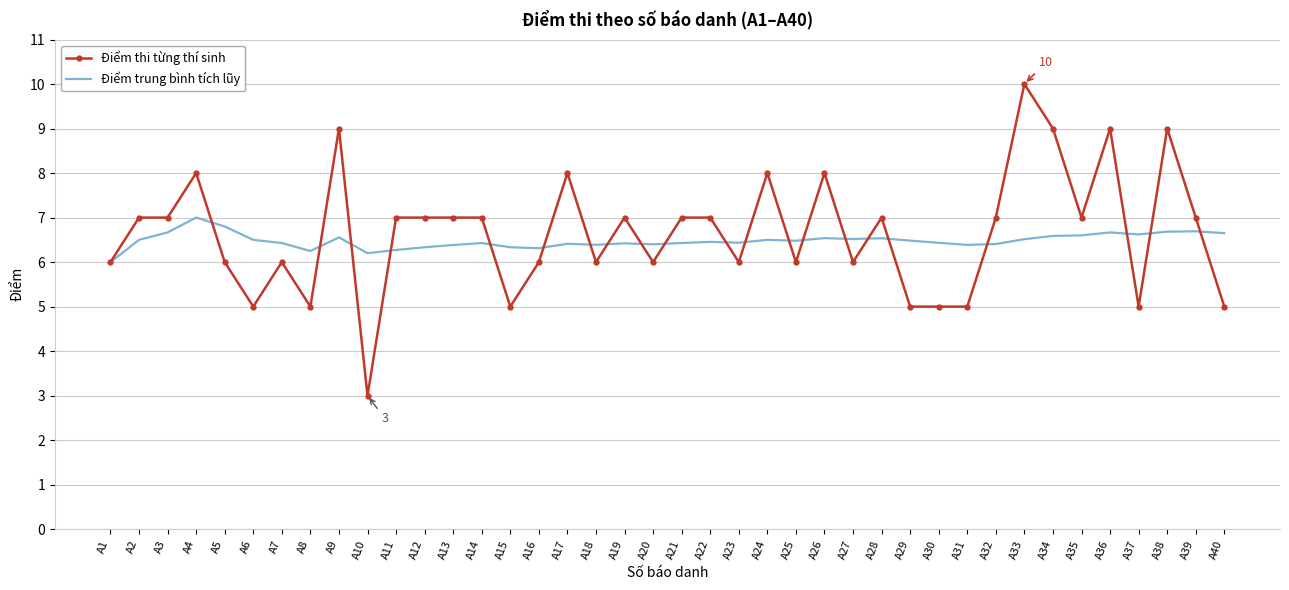

What is the sum of the Điểm trung bình tích lũy values at A32 and A18?

12.8